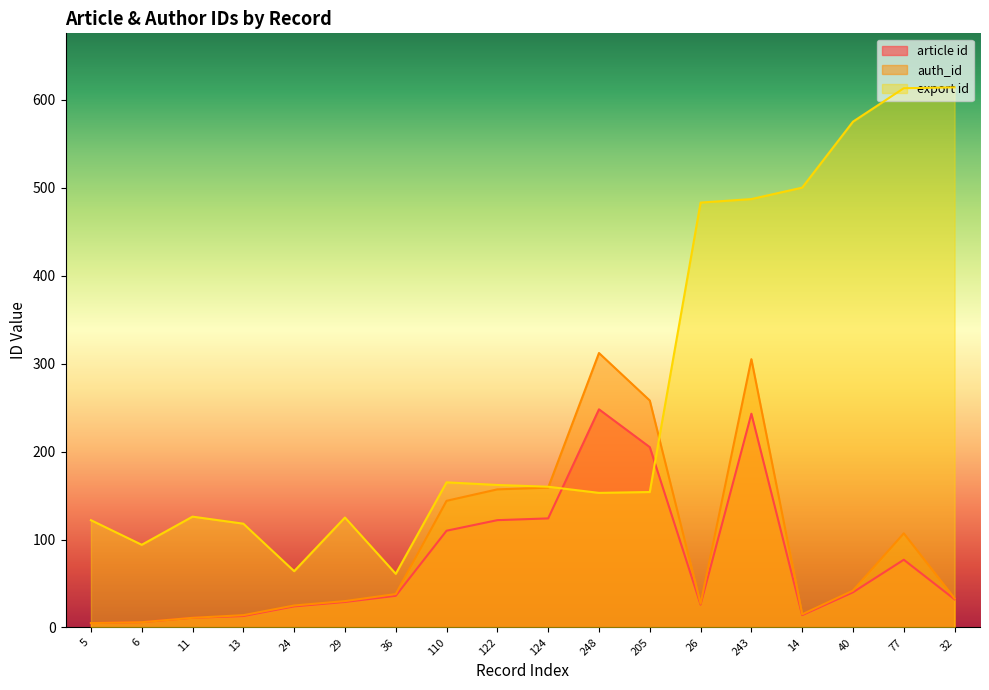

Rank the categories by article_id value from lowest to highest.

5, 6, 11, 13, 14, 24, 26, 29, 32, 36, 40, 77, 110, 122, 124, 205, 243, 248